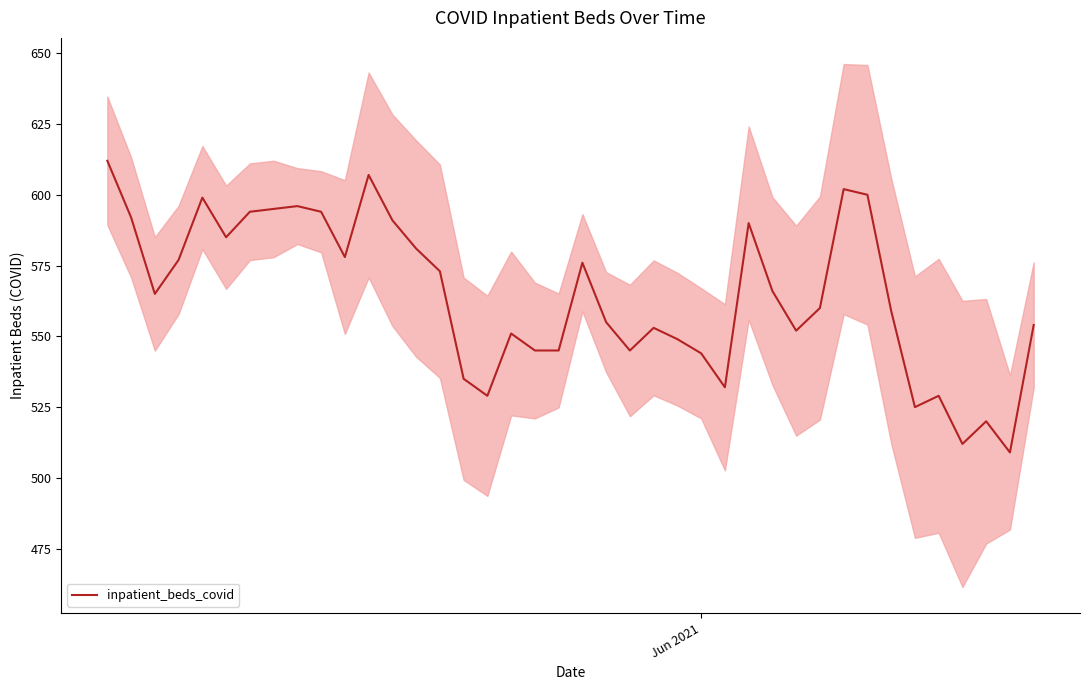

Reading left to right, list all the values displayed in this chart.

612	592	565	577	599	585	594	595	596	594	578	607	591	581	573	535	529	551	545	545	576	555	545	553	549	544	532	590	566	552	560	602	600	559	525	529	512	520	509	554